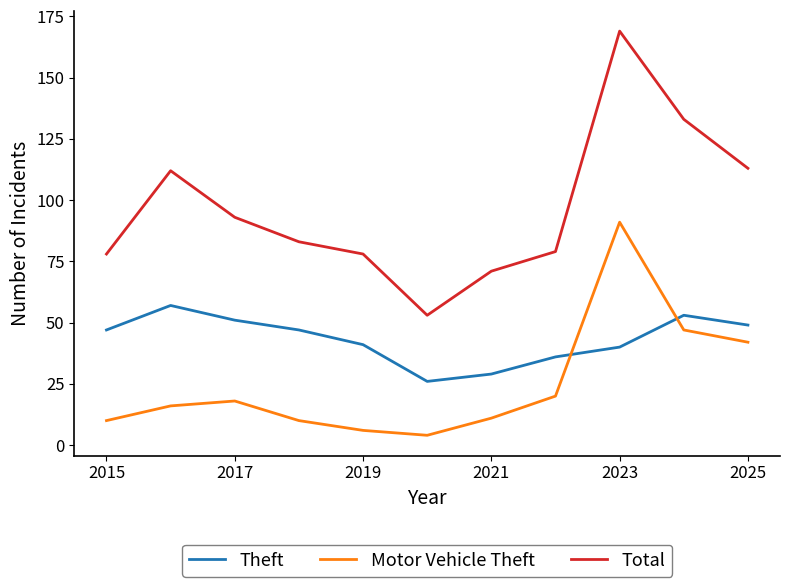

List the series in order of their overall mean, lowest first.

Motor Vehicle Theft, Theft, Total